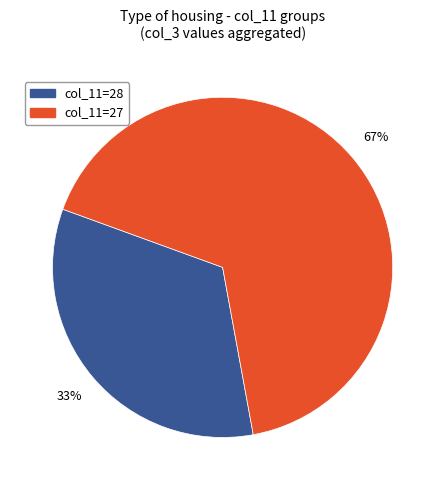

Is there any slice that represents more than half of the pie?

Yes